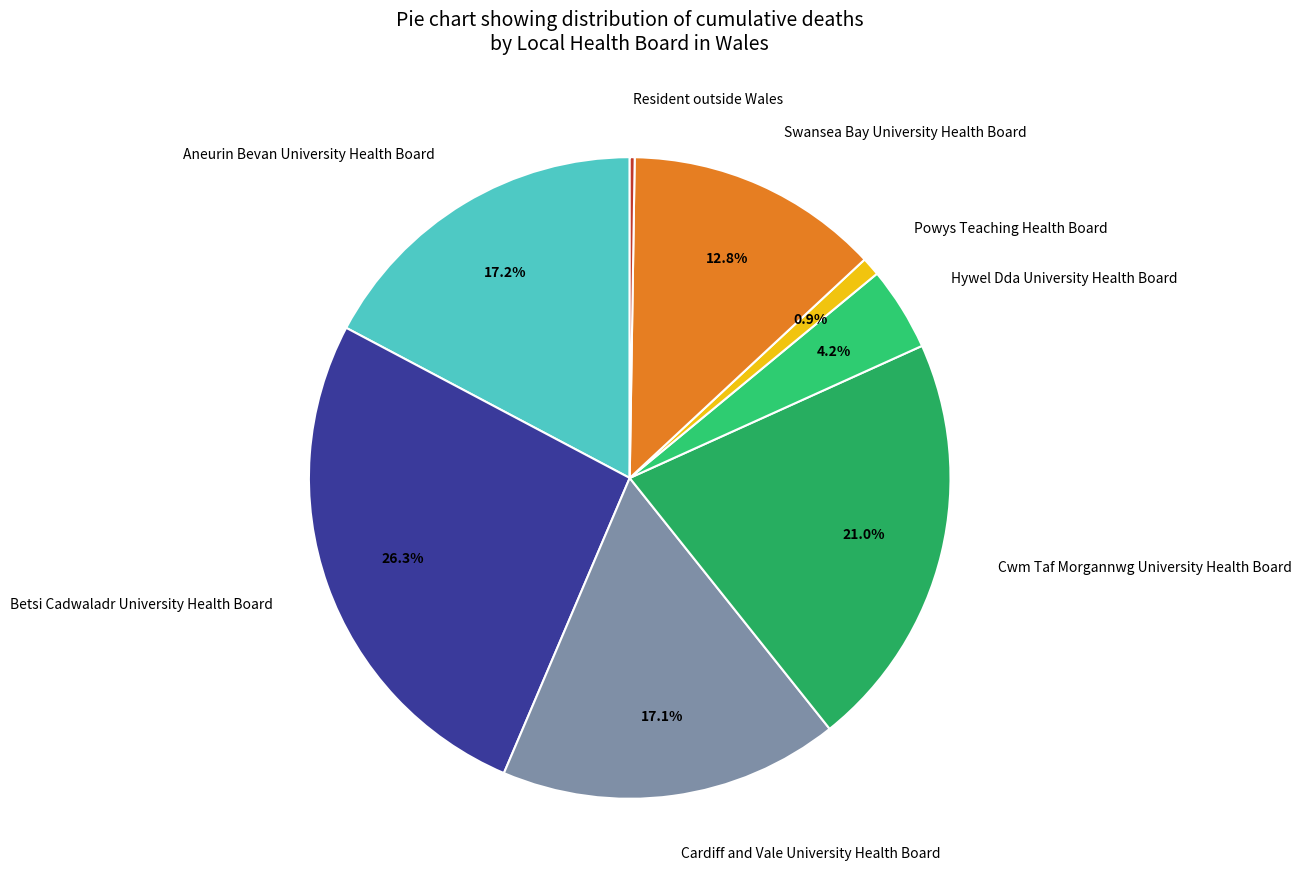

To the nearest percent, what is the average slice percentage?

12%